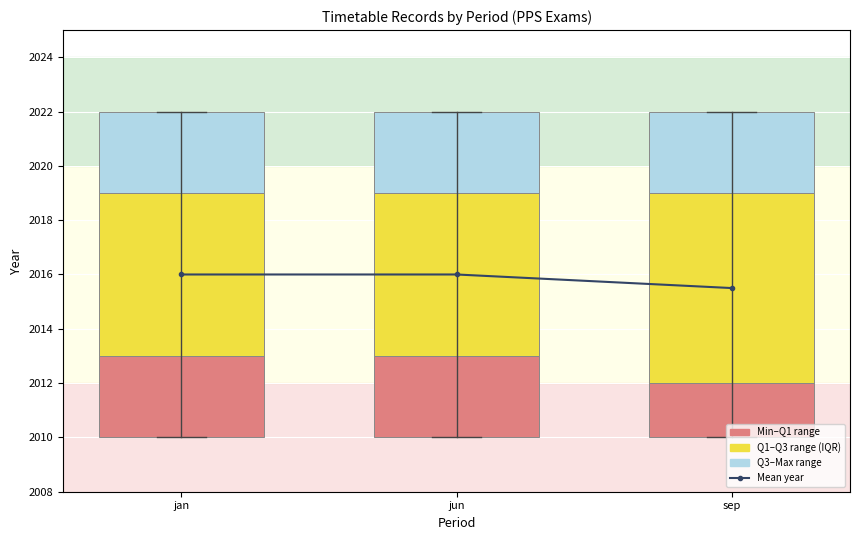

The Q3–Max range series shows 4.2 at jan. True or false?

False